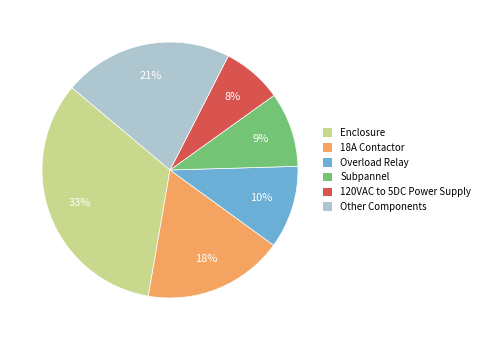

Is 18A Contactor the majority of the pie?

No